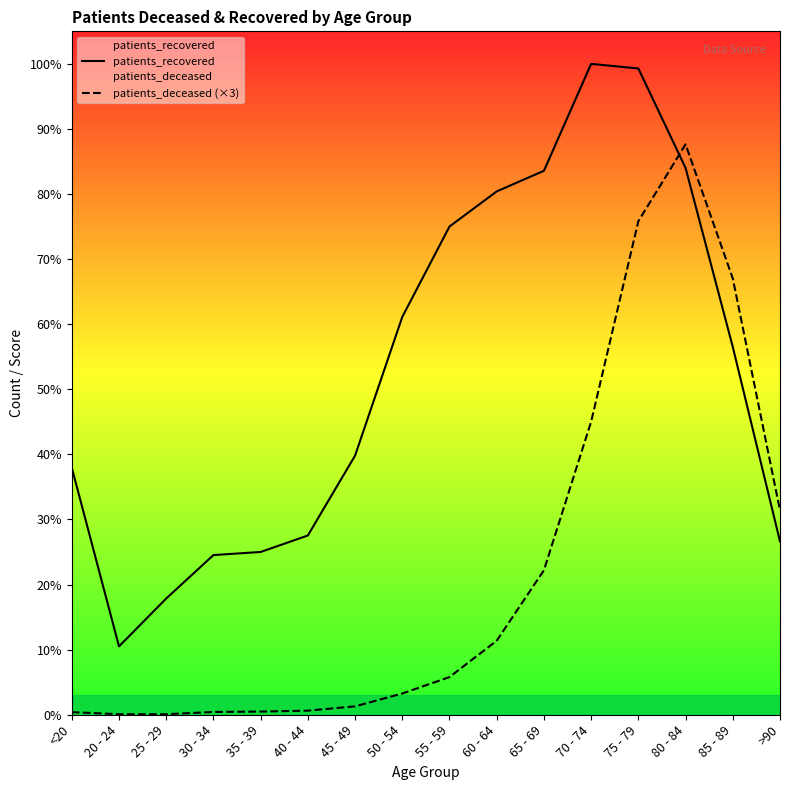

Reading right to left, what are all the values shown in this chart?

patients_recovered: >90=2789	85 - 89=5918	80 - 84=8797	75 - 79=10398	70 - 74=10472	65 - 69=8752	60 - 64=8420	55 - 59=7855	50 - 54=6401	45 - 49=4169	40 - 44=2884	35 - 39=2619	30 - 34=2569	25 - 29=1870	20 - 24=1100	<20=3976
patients_deceased (×3): >90=3288	85 - 89=7020	80 - 84=9177	75 - 79=7941	70 - 74=4716	65 - 69=2325	60 - 64=1191	55 - 59=606	50 - 54=342	45 - 49=135	40 - 44=66	35 - 39=51	30 - 34=45	25 - 29=9	20 - 24=9	<20=42